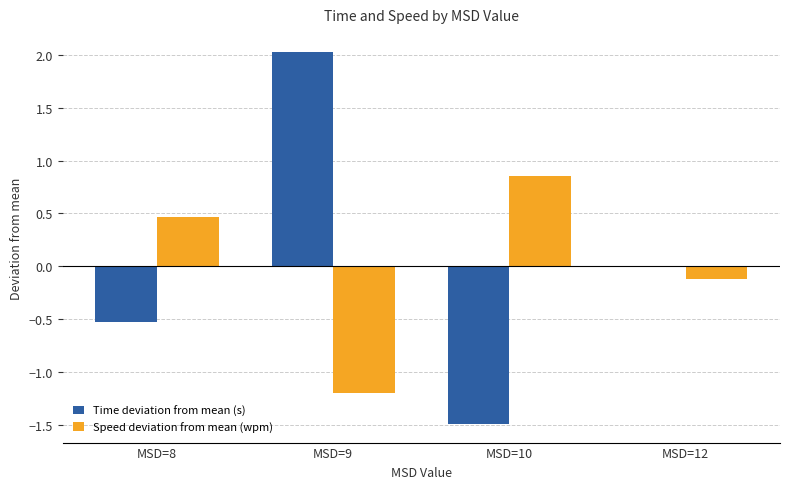

Which category has the highest value across all series?

MSD=9